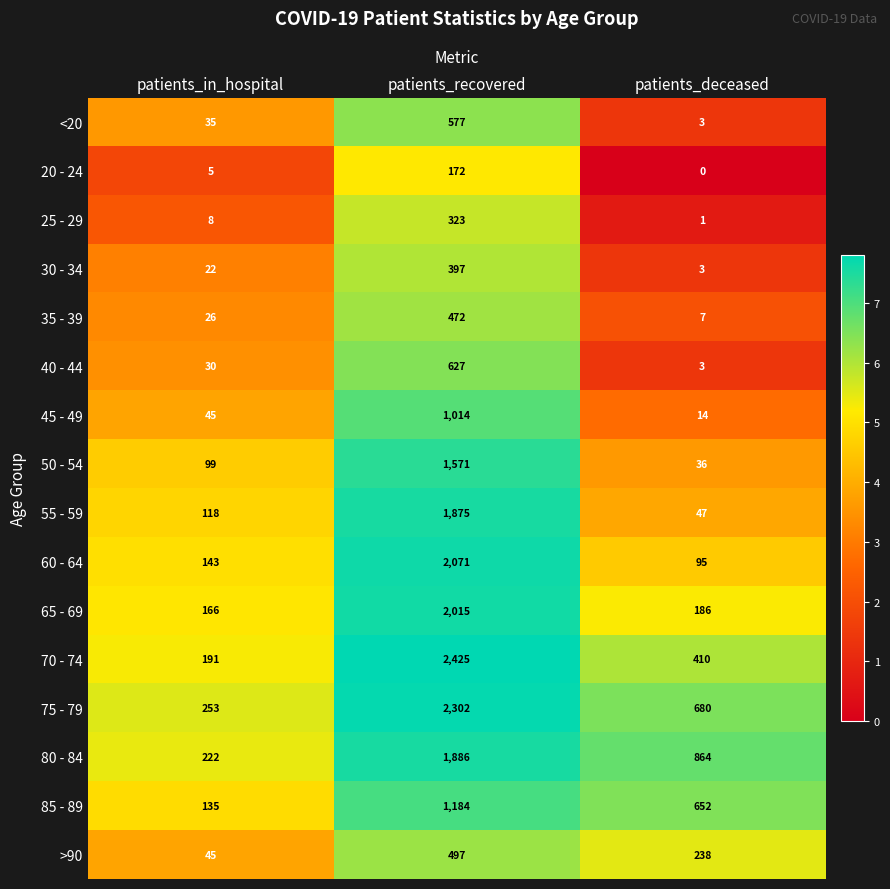

List the series in order of their peak value, lowest first.

20 - 24, 25 - 29, 30 - 34, 35 - 39, >90, <20, 40 - 44, 45 - 49, 85 - 89, 50 - 54, 55 - 59, 80 - 84, 65 - 69, 60 - 64, 75 - 79, 70 - 74